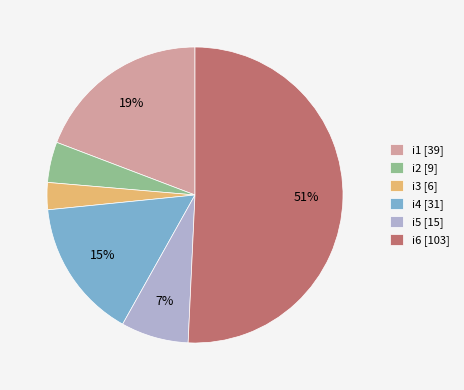

To the nearest percent, what portion does i1 represent?

19%